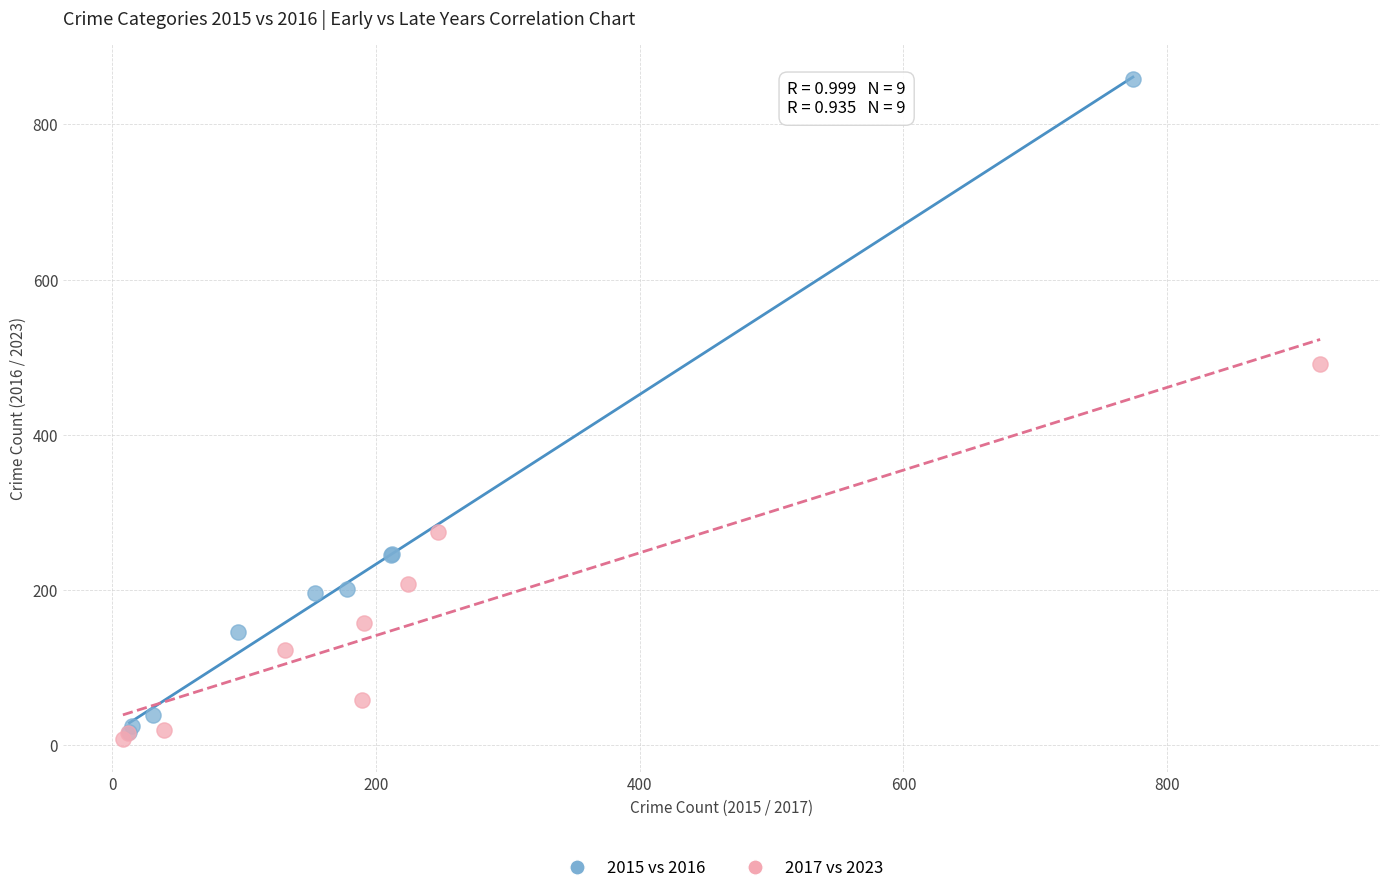

Which series has the widest spread of Y values?

2015 vs 2016